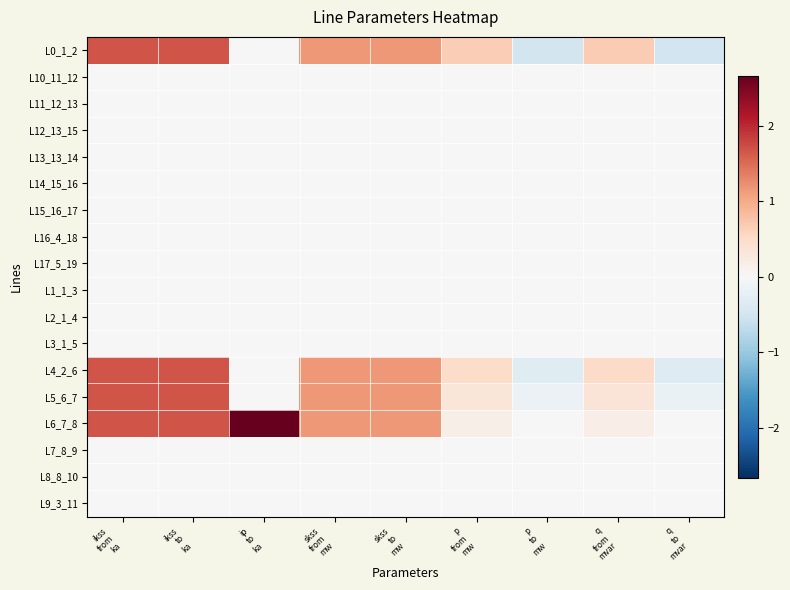

Reading left to right, extract all data points from this chart.

L0_1_2: ikss
from
ka=1.7	ikss
to
ka=1.7	ip
to
ka=0.0	skss
from
mw=1.2	skss
to
mw=1.2	p
from
mw=0.7	p
to
mw=-0.5	q
from
mvar=0.7	q
to
mvar=-0.5
L10_11_12: ikss
from
ka=0.0	ikss
to
ka=0.0	ip
to
ka=0.0	skss
from
mw=0.0	skss
to
mw=0.0	p
from
mw=0.0	p
to
mw=0.0	q
from
mvar=0.0	q
to
mvar=0.0
L11_12_13: ikss
from
ka=0.0	ikss
to
ka=0.0	ip
to
ka=0.0	skss
from
mw=0.0	skss
to
mw=0.0	p
from
mw=0.0	p
to
mw=0.0	q
from
mvar=0.0	q
to
mvar=0.0
L12_13_15: ikss
from
ka=0.0	ikss
to
ka=0.0	ip
to
ka=0.0	skss
from
mw=0.0	skss
to
mw=0.0	p
from
mw=0.0	p
to
mw=0.0	q
from
mvar=0.0	q
to
mvar=0.0
L13_13_14: ikss
from
ka=0.0	ikss
to
ka=0.0	ip
to
ka=0.0	skss
from
mw=0.0	skss
to
mw=0.0	p
from
mw=0.0	p
to
mw=0.0	q
from
mvar=0.0	q
to
mvar=0.0
L14_15_16: ikss
from
ka=0.0	ikss
to
ka=0.0	ip
to
ka=0.0	skss
from
mw=0.0	skss
to
mw=0.0	p
from
mw=0.0	p
to
mw=0.0	q
from
mvar=0.0	q
to
mvar=0.0
L15_16_17: ikss
from
ka=0.0	ikss
to
ka=0.0	ip
to
ka=0.0	skss
from
mw=0.0	skss
to
mw=0.0	p
from
mw=0.0	p
to
mw=0.0	q
from
mvar=0.0	q
to
mvar=0.0
L16_4_18: ikss
from
ka=0.0	ikss
to
ka=0.0	ip
to
ka=0.0	skss
from
mw=0.0	skss
to
mw=0.0	p
from
mw=0.0	p
to
mw=0.0	q
from
mvar=0.0	q
to
mvar=0.0
L17_5_19: ikss
from
ka=0.0	ikss
to
ka=0.0	ip
to
ka=0.0	skss
from
mw=0.0	skss
to
mw=0.0	p
from
mw=0.0	p
to
mw=0.0	q
from
mvar=0.0	q
to
mvar=0.0
L1_1_3: ikss
from
ka=0.0	ikss
to
ka=0.0	ip
to
ka=0.0	skss
from
mw=0.0	skss
to
mw=0.0	p
from
mw=0.0	p
to
mw=0.0	q
from
mvar=0.0	q
to
mvar=0.0
L2_1_4: ikss
from
ka=0.0	ikss
to
ka=0.0	ip
to
ka=0.0	skss
from
mw=0.0	skss
to
mw=0.0	p
from
mw=-0.0	p
to
mw=0.0	q
from
mvar=-0.0	q
to
mvar=0.0
L3_1_5: ikss
from
ka=0.0	ikss
to
ka=0.0	ip
to
ka=0.0	skss
from
mw=0.0	skss
to
mw=0.0	p
from
mw=0.0	p
to
mw=0.0	q
from
mvar=0.0	q
to
mvar=0.0
L4_2_6: ikss
from
ka=1.7	ikss
to
ka=1.7	ip
to
ka=0.0	skss
from
mw=1.2	skss
to
mw=1.2	p
from
mw=0.5	p
to
mw=-0.3	q
from
mvar=0.5	q
to
mvar=-0.3
L5_6_7: ikss
from
ka=1.7	ikss
to
ka=1.7	ip
to
ka=0.0	skss
from
mw=1.2	skss
to
mw=1.2	p
from
mw=0.3	p
to
mw=-0.2	q
from
mvar=0.3	q
to
mvar=-0.2
L6_7_8: ikss
from
ka=1.7	ikss
to
ka=1.7	ip
to
ka=2.7	skss
from
mw=1.2	skss
to
mw=1.2	p
from
mw=0.2	p
to
mw=-0.0	q
from
mvar=0.2	q
to
mvar=-0.0
L7_8_9: ikss
from
ka=0.0	ikss
to
ka=0.0	ip
to
ka=0.0	skss
from
mw=0.0	skss
to
mw=0.0	p
from
mw=0.0	p
to
mw=0.0	q
from
mvar=0.0	q
to
mvar=0.0
L8_8_10: ikss
from
ka=0.0	ikss
to
ka=0.0	ip
to
ka=0.0	skss
from
mw=0.0	skss
to
mw=0.0	p
from
mw=0.0	p
to
mw=0.0	q
from
mvar=0.0	q
to
mvar=0.0
L9_3_11: ikss
from
ka=0.0	ikss
to
ka=0.0	ip
to
ka=0.0	skss
from
mw=0.0	skss
to
mw=0.0	p
from
mw=0.0	p
to
mw=0.0	q
from
mvar=0.0	q
to
mvar=0.0